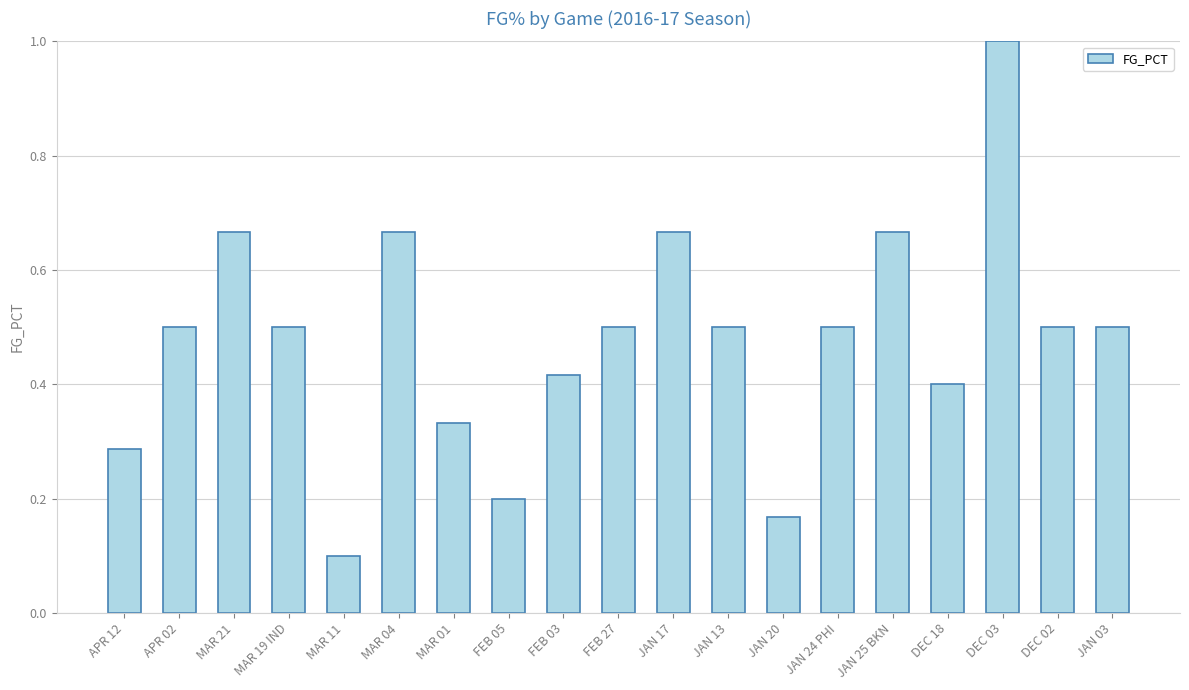

What position from the right is JAN 03?

1